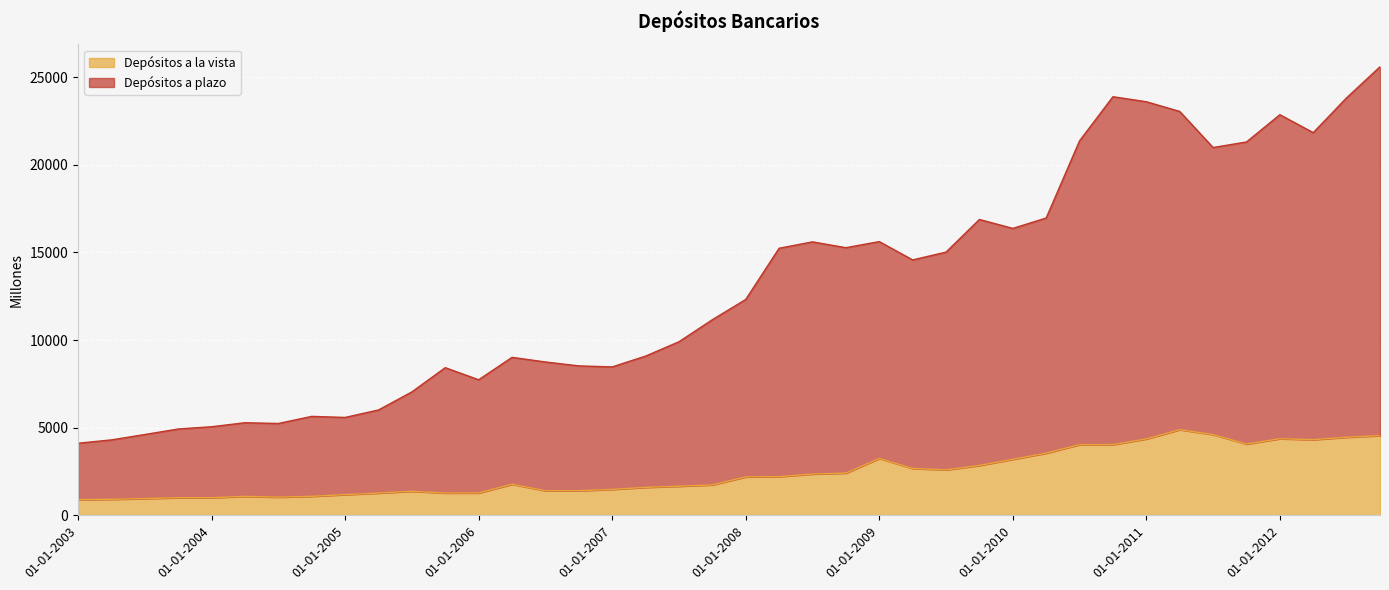

What are all the series names shown in the legend?

Depósitos a la vista, Depósitos a plazo